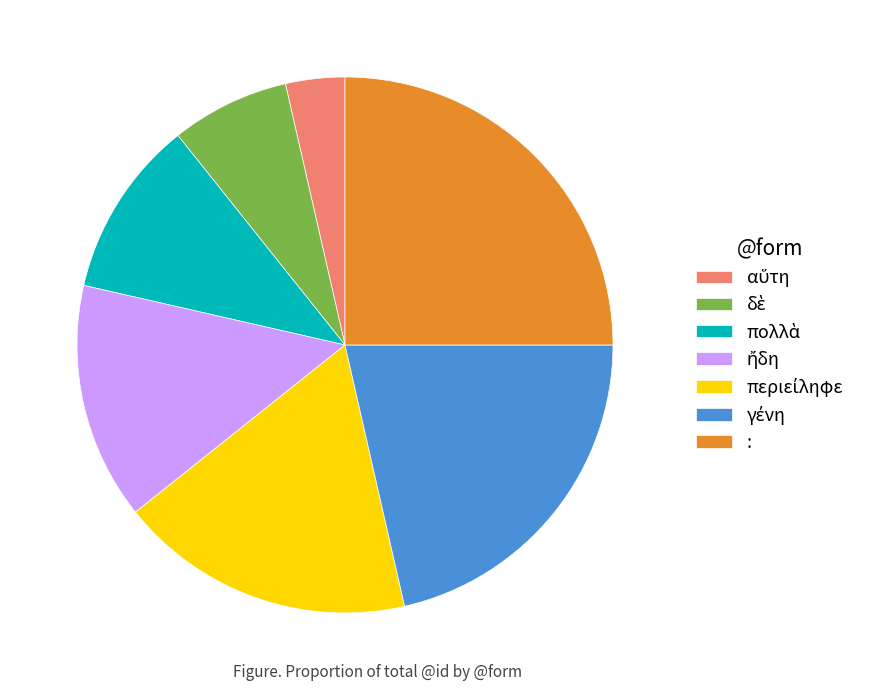

How many slices are in this pie chart?

7